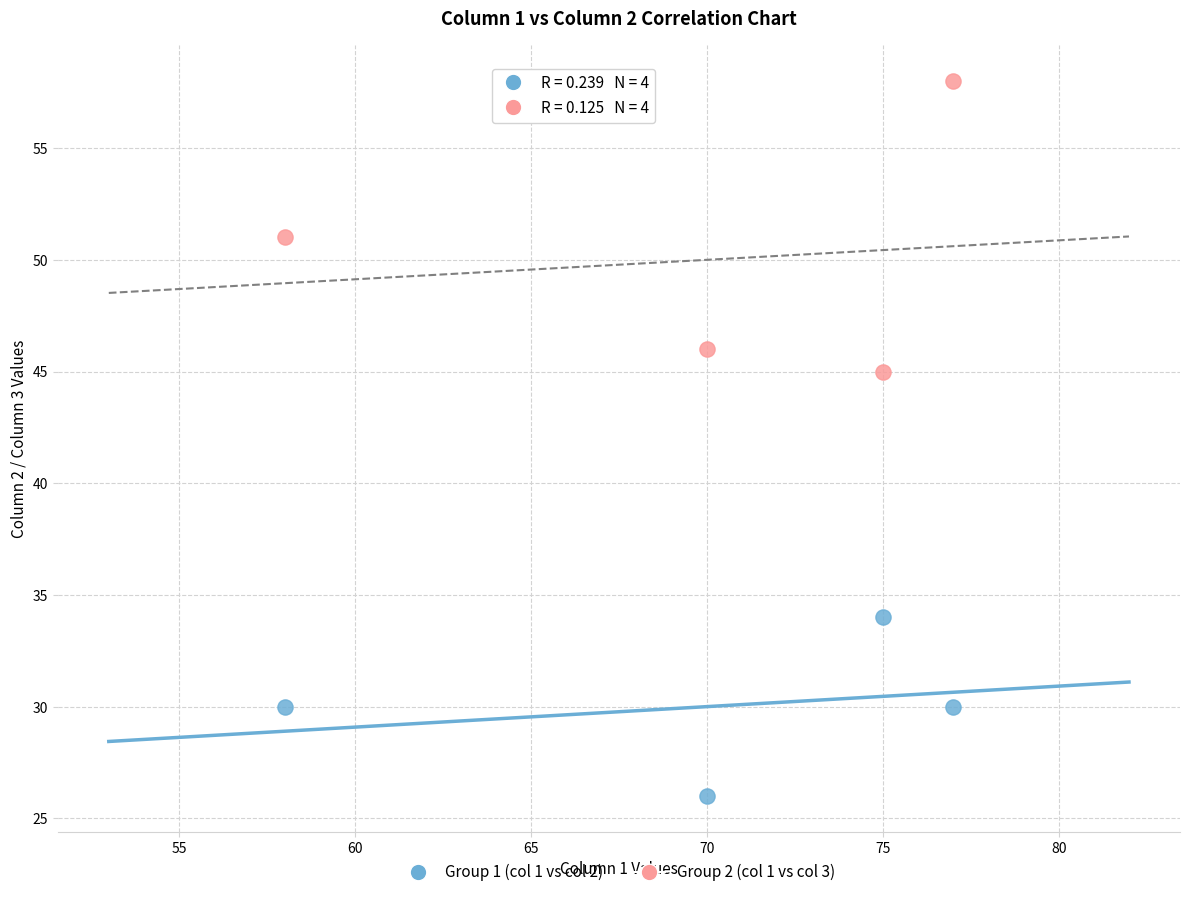

Which series reaches the maximum Y coordinate?

Group 2 (col 1 vs col 3)